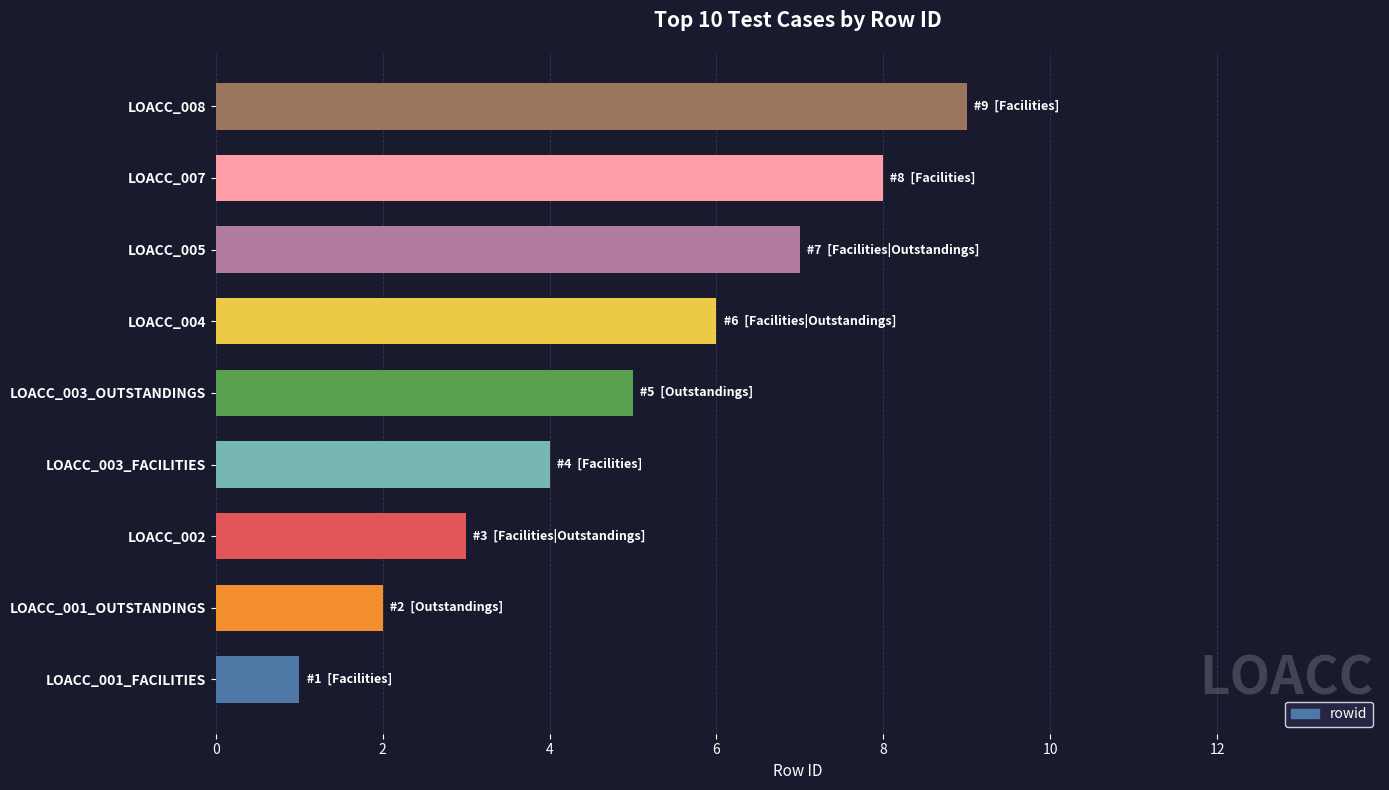

The chart shows a value of 7 at LOACC_003_FACILITIES. True or false?

False